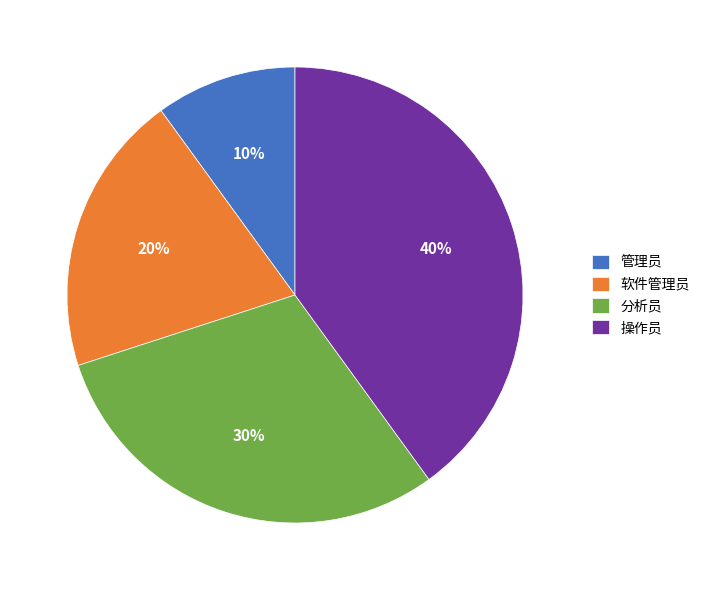

Does any single category account for the majority?

No